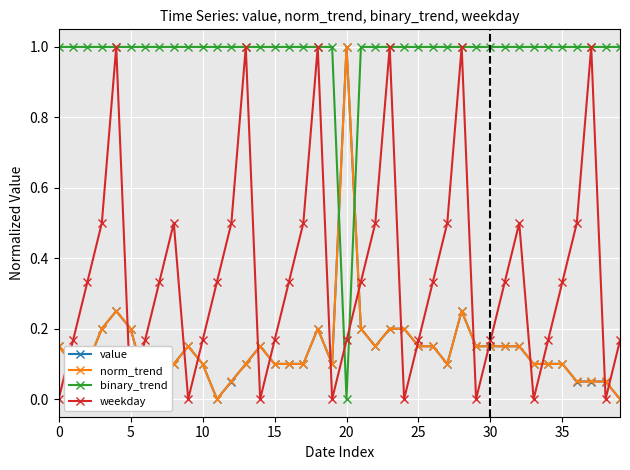

What is the total value across all series at 19?

1.2